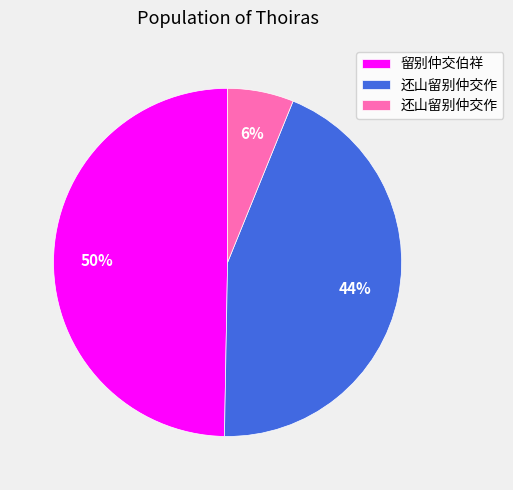

To the nearest percent, what is the average slice percentage?

33%